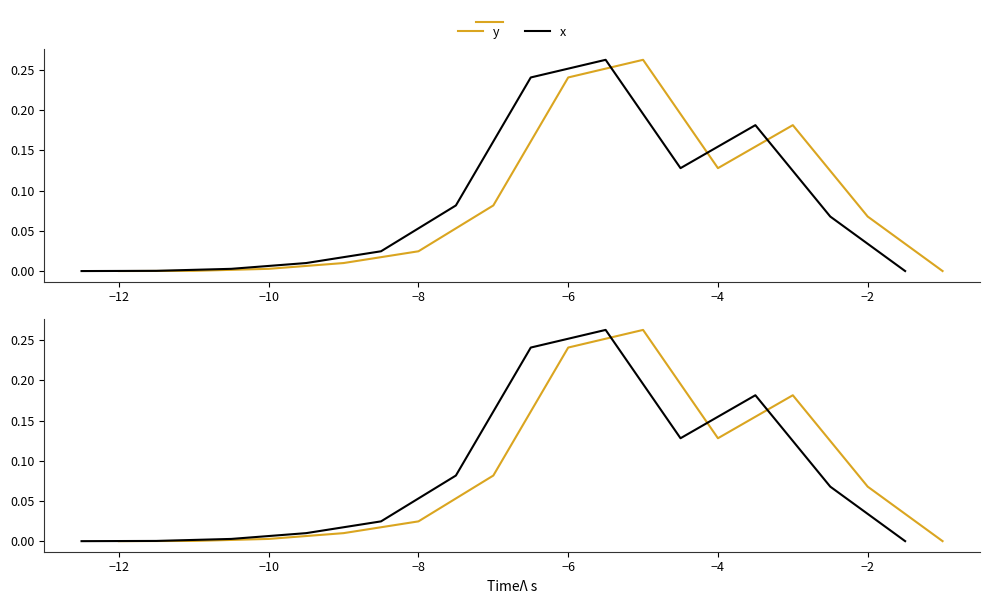

What is the greatest value displayed?

0.3